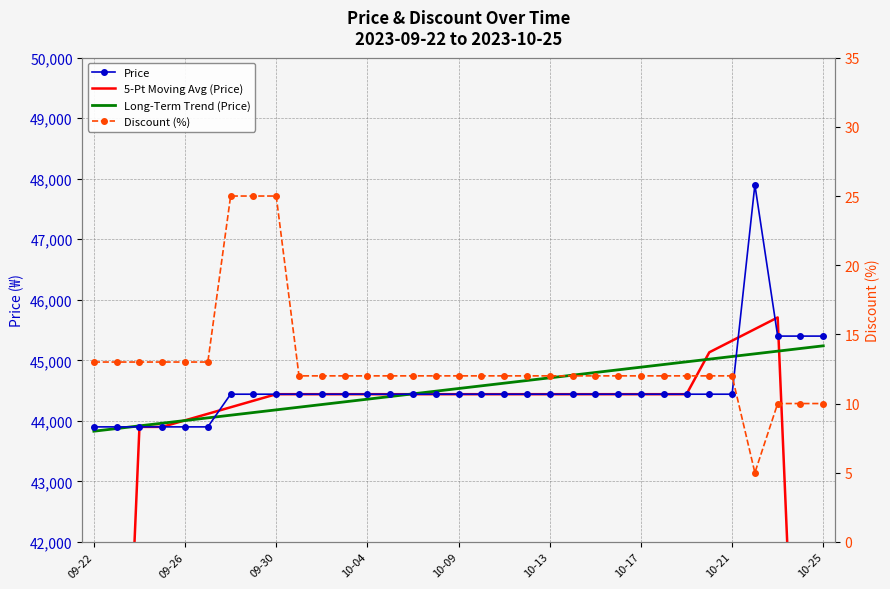

What is the difference between the maximum and minimum values in the Discount (%) series?

20.0